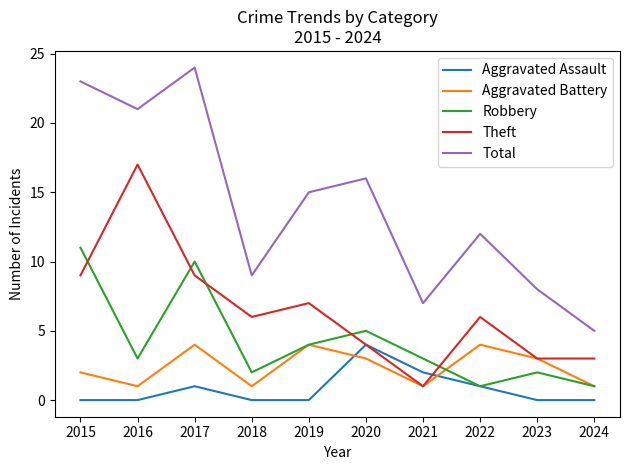

True or false: Total and Aggravated Battery intersect in this chart.

False